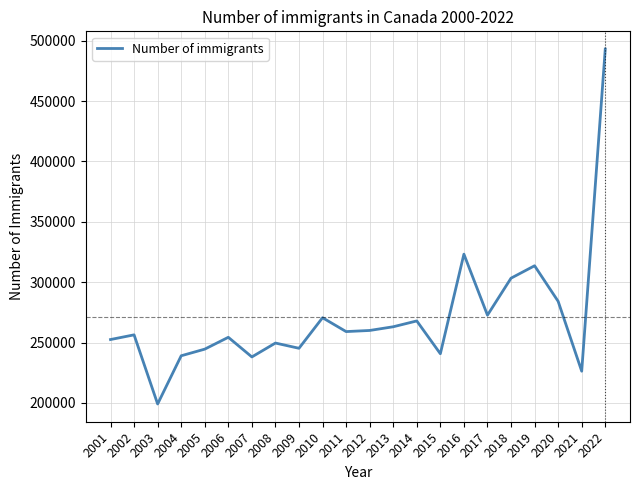

What is the ratio of the value at 2013 to the value at 2022?

0.5